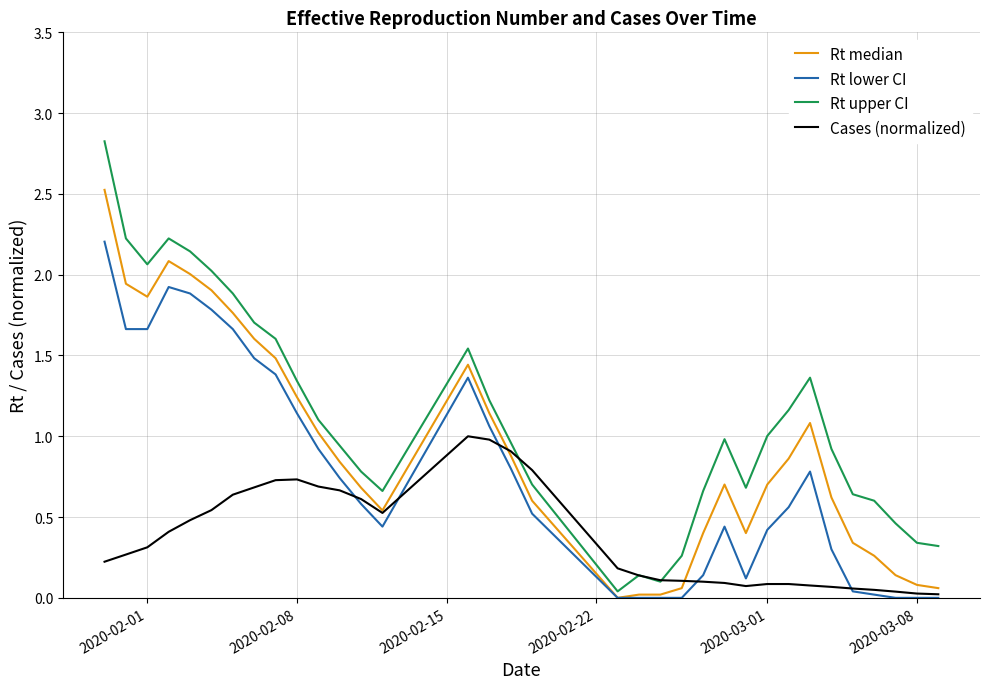

What are all the series names shown in the legend?

Rt median, Rt lower CI, Rt upper CI, Cases (normalized)